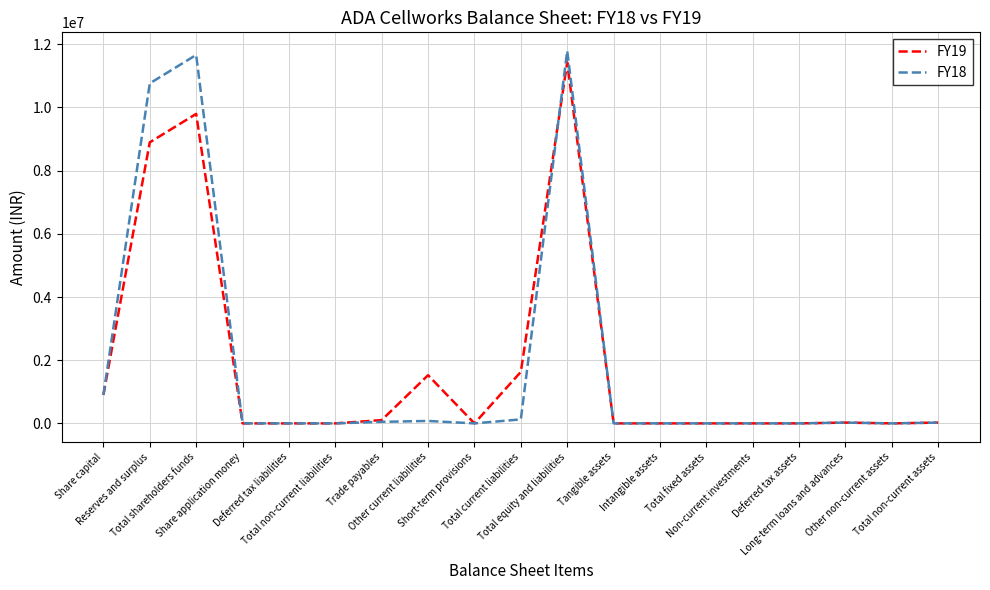

How many lines are shown in the chart?

2